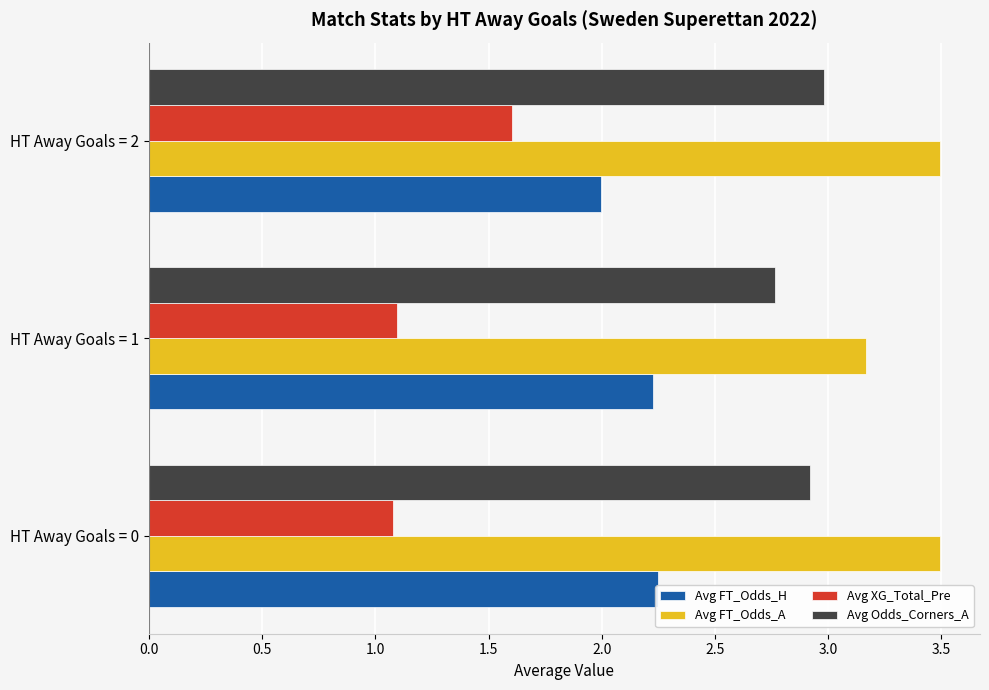

Which series has the widest spread of values?

Avg XG_Total_Pre